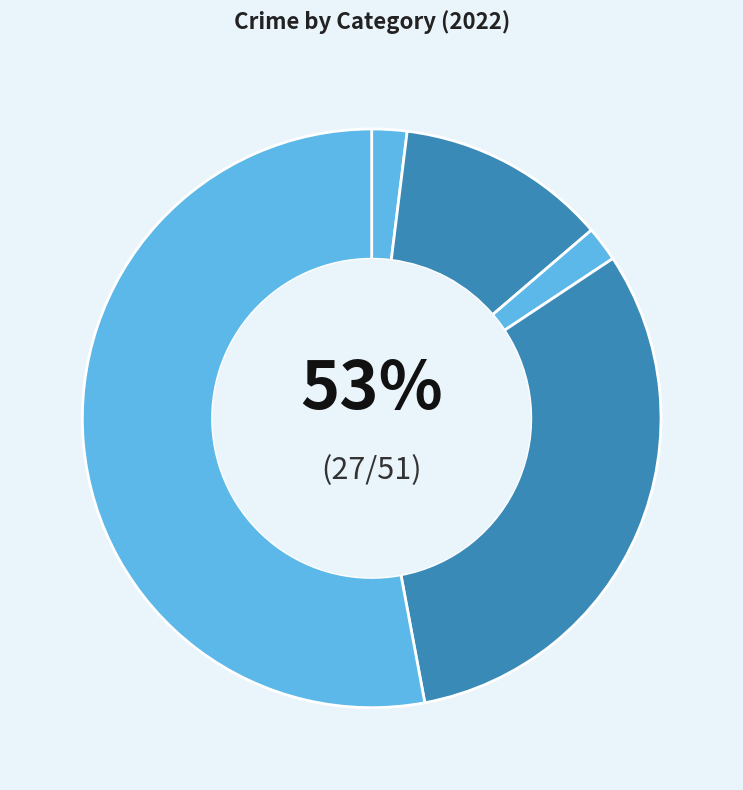

How many slices are in this pie chart?

5